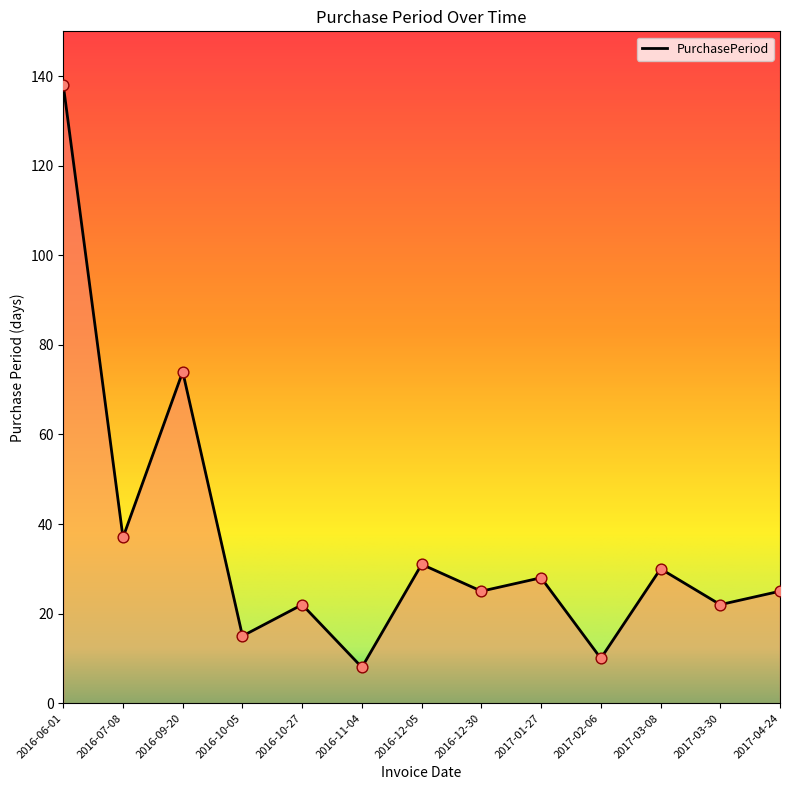

What is the change in value from 2016-11-04 to 2016-12-05?

+23